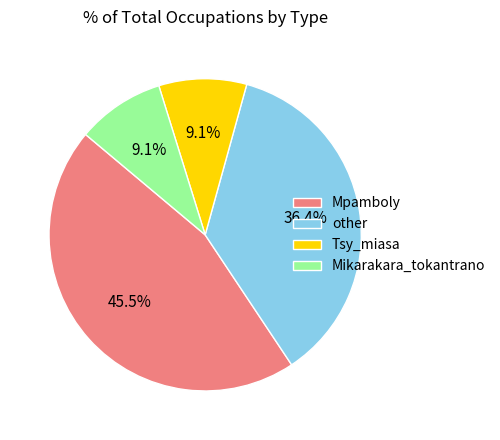

Does Mpamboly account for over 50% of the chart?

No